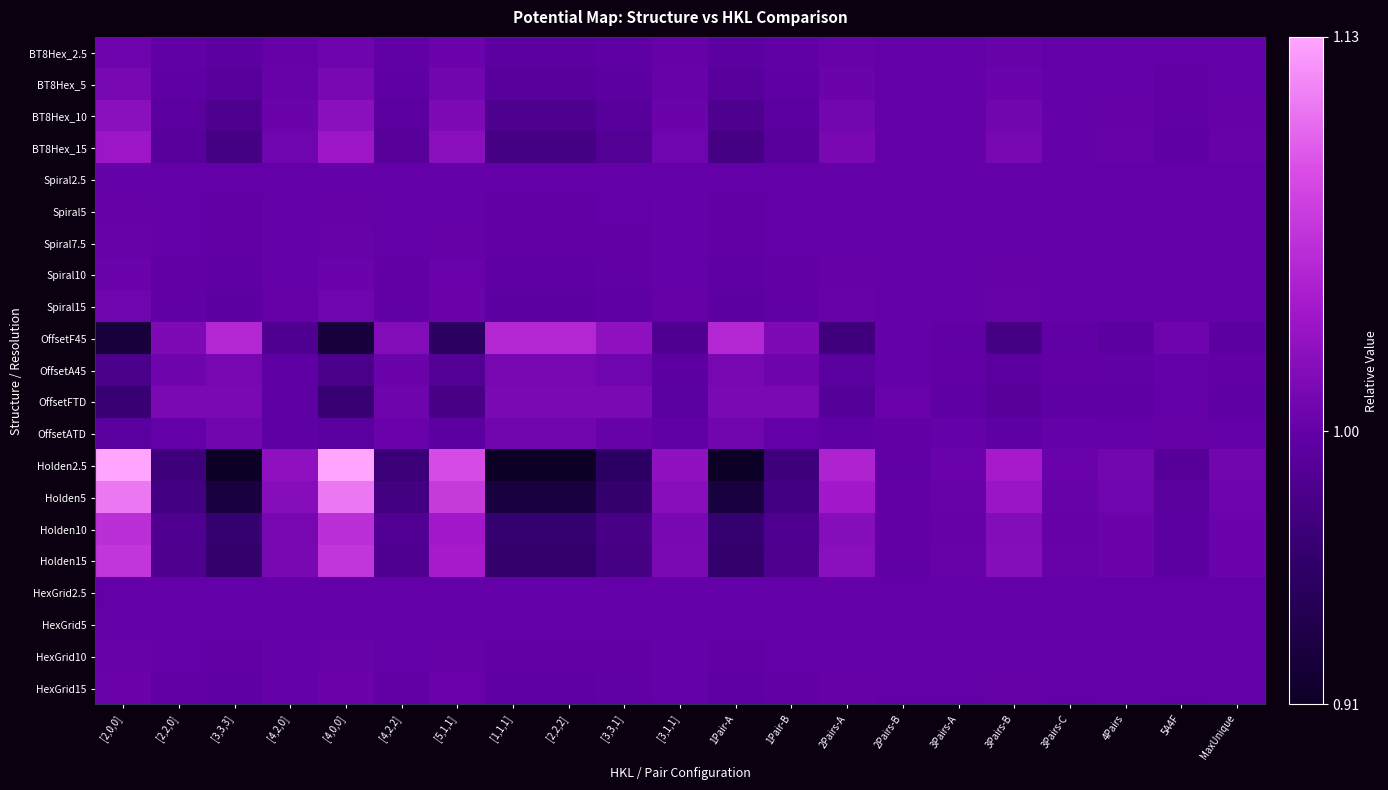

Count the number of categories in the chart.

21